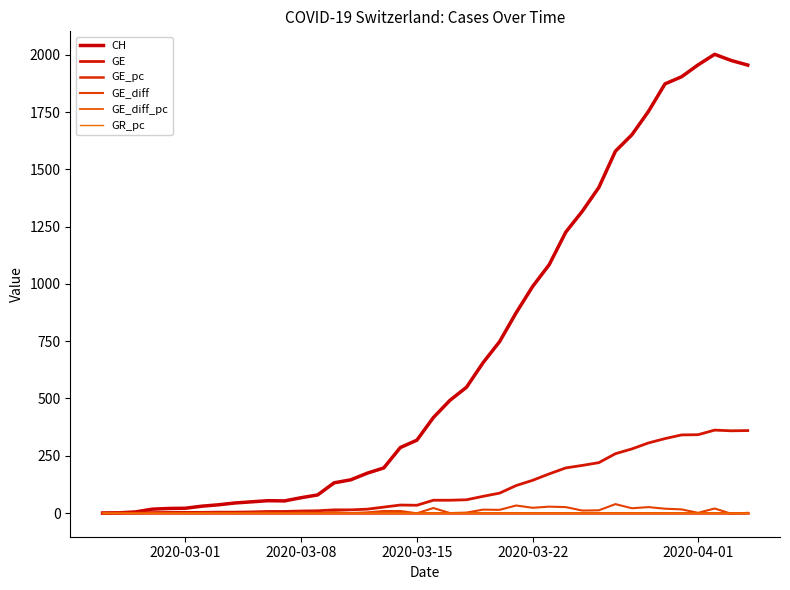

Where is the first local minimum for GE_diff?

2020-03-15